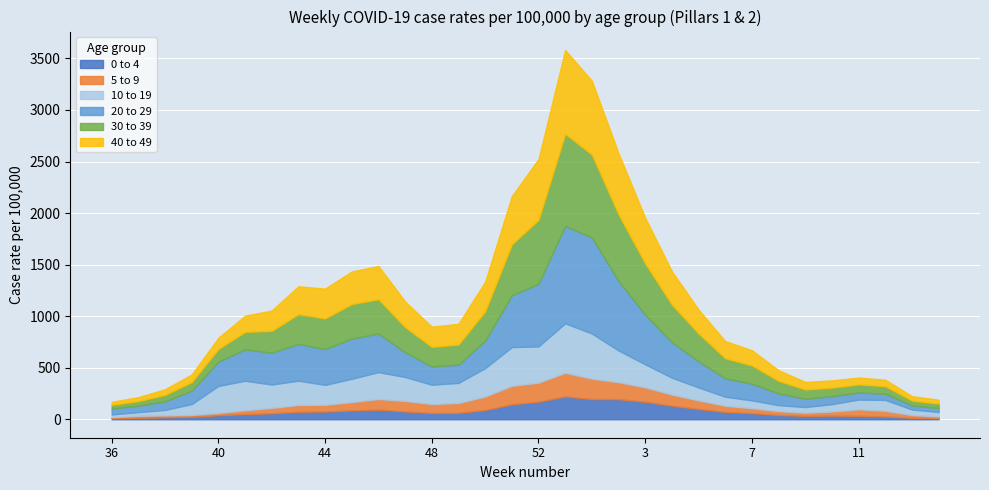

Rank the categories by 30 to 39 value from highest to lowest.

53, 1, 2, 52, 3, 51, 4, 45, 46, 44, 43, 50, 5, 47, 42, 6, 49, 48, 7, 41, 40, 8, 9, 39, 10, 11, 12, 38, 13, 37, 14, 36